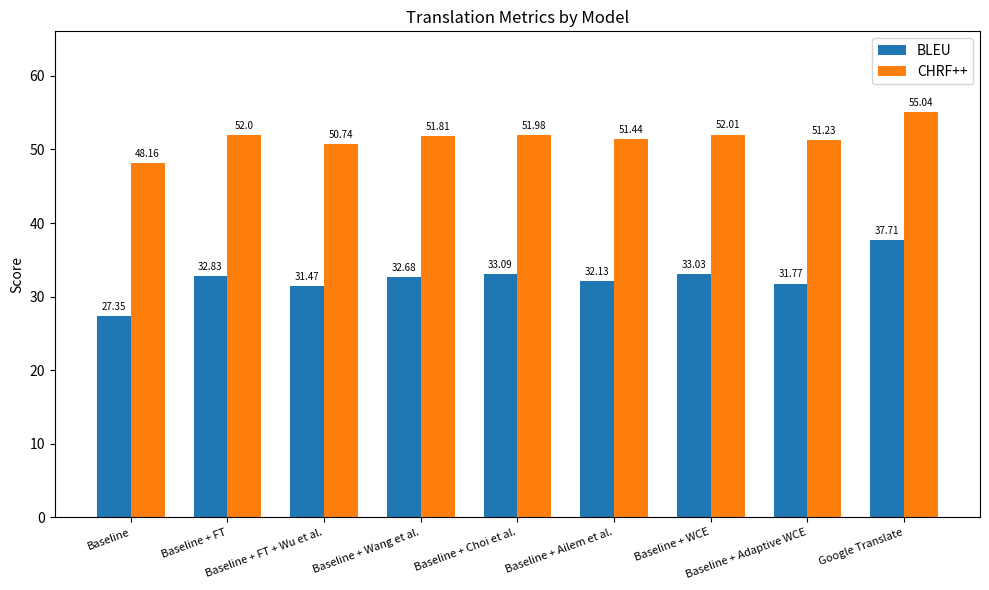

How many bars are there in each group?

2